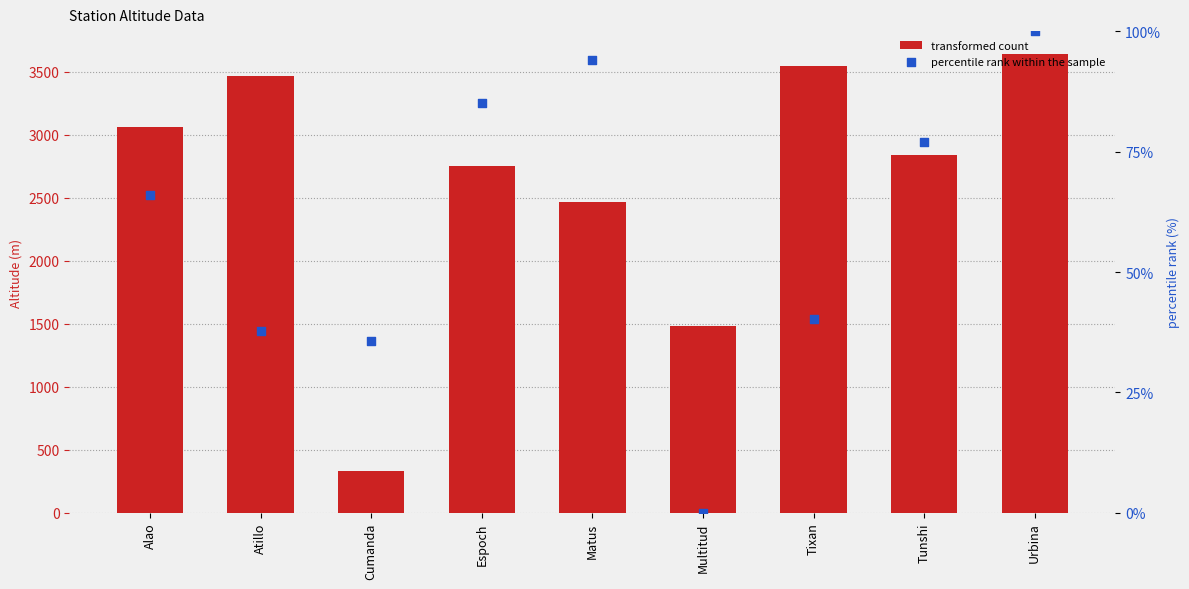

Which series has the widest spread of Y values?

transformed count